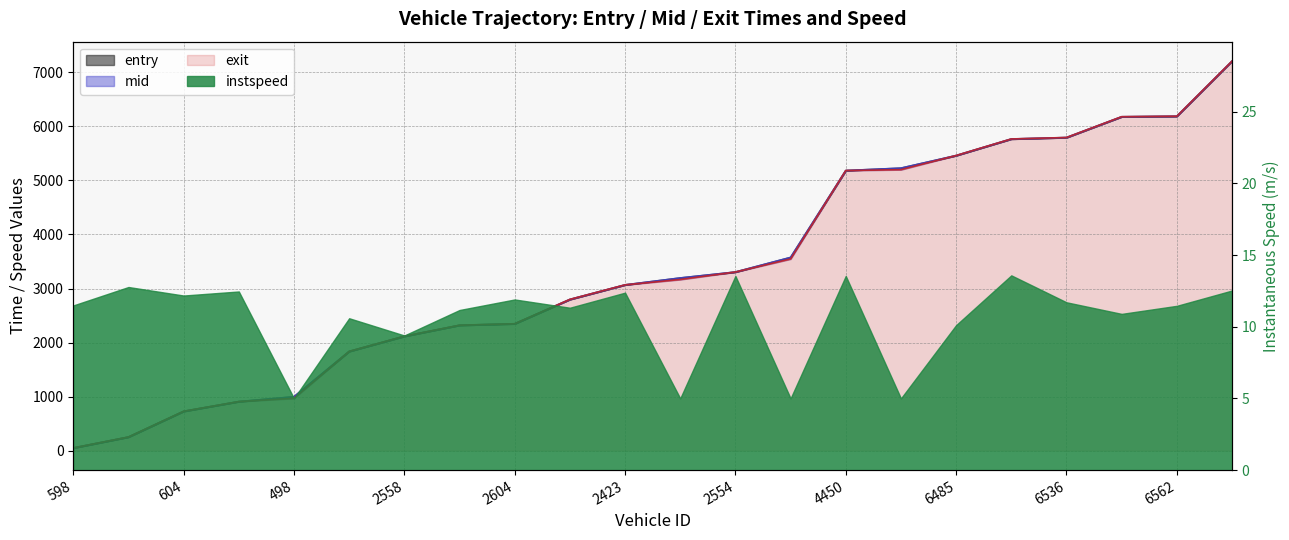

How many lines are shown in the chart?

3